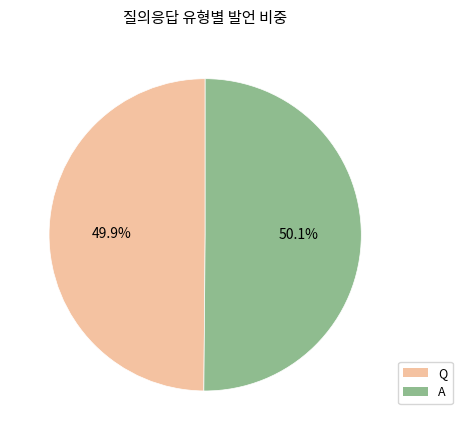

Is there any slice that represents more than half of the pie?

Yes